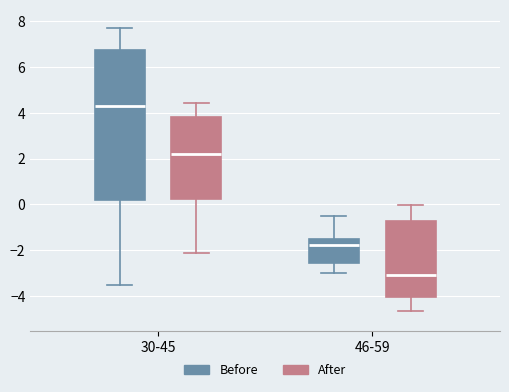

Reading left to right, read every box against the y-axis: the position of its median line, the range the box covers, and the ends of its whiskers. The values are not printed on the chart, so give them approximately, as read against the axis.

30-45 (Before): median 4.4, box 0.2 to 6.8, whiskers -3.6 to 7.8
30-45 (After): median 2.2, box 0.2 to 3.8, whiskers -2.2 to 4.4
46-59 (Before): median -1.8, box -2.6 to -1.6, whiskers -3.0 to -0.6
46-59 (After): median -3.0, box -4.0 to -0.8, whiskers -4.6 to 0.0